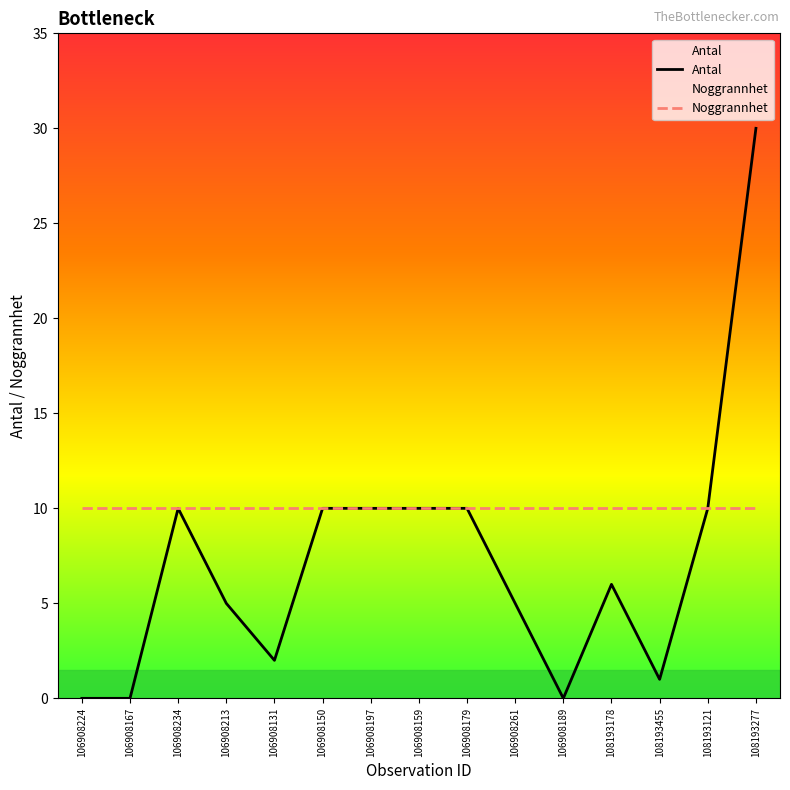

At which category is the sum across all series the highest?

108193277